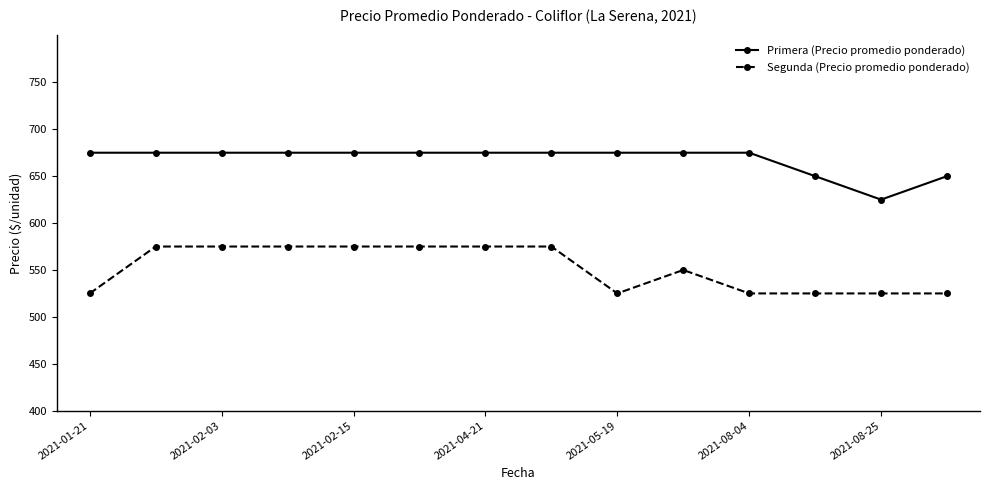

Reading right to left, extract all data points from this chart.

Primera (Precio promedio ponderado): 650	625	650	675	675	675	675	675	675	675	675	675	675	675
Segunda (Precio promedio ponderado): 525	525	525	525	550	525	575	575	575	575	575	575	575	525